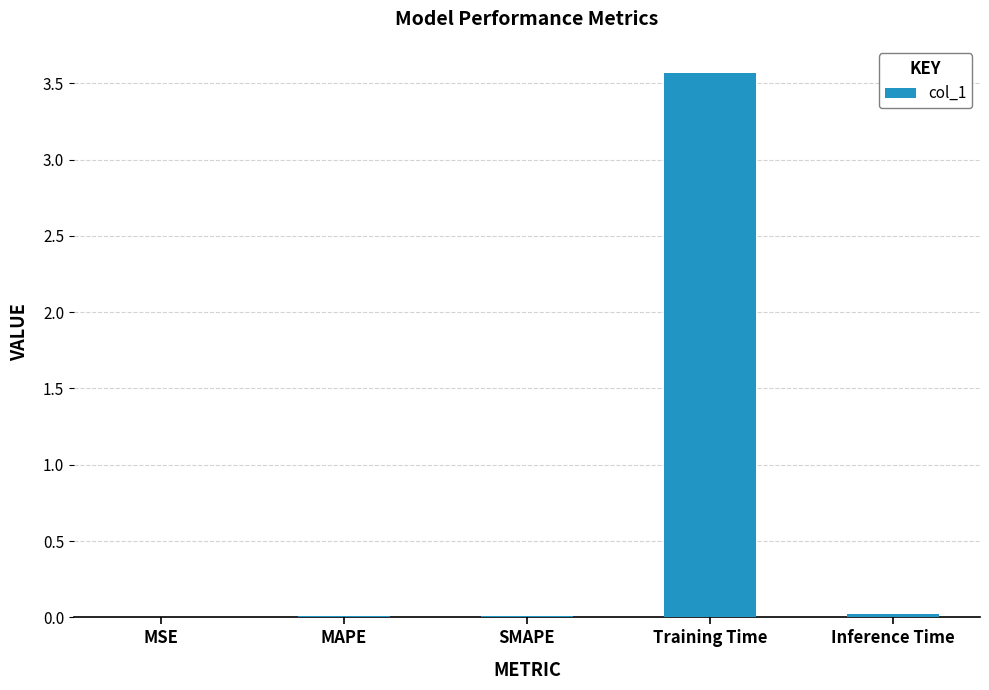

Is it true that the value at MAPE is 0.0?

True